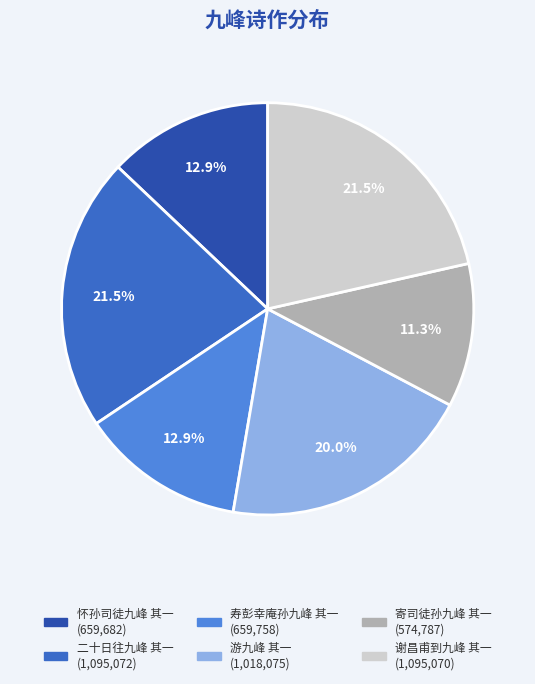

To the nearest percent, what percentage of the pie is 寿彭幸庵孙九峰 其一?

13%